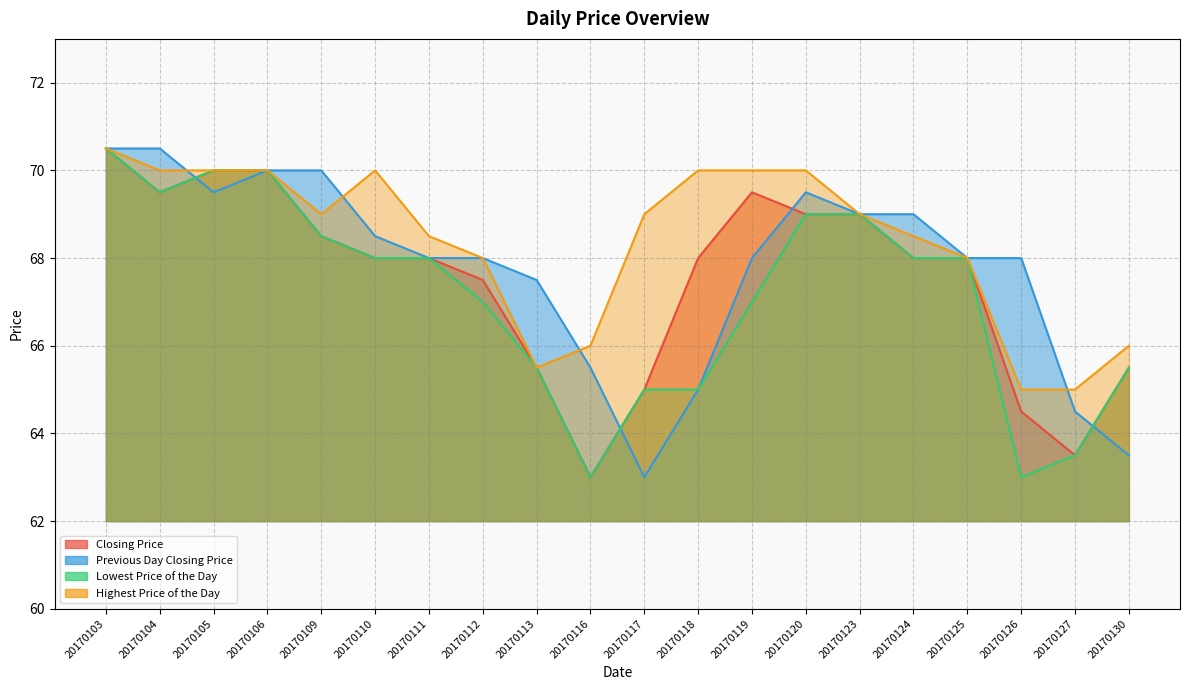

True or false: Highest Price of the Day has a value of 104.9 at 20170126.

False